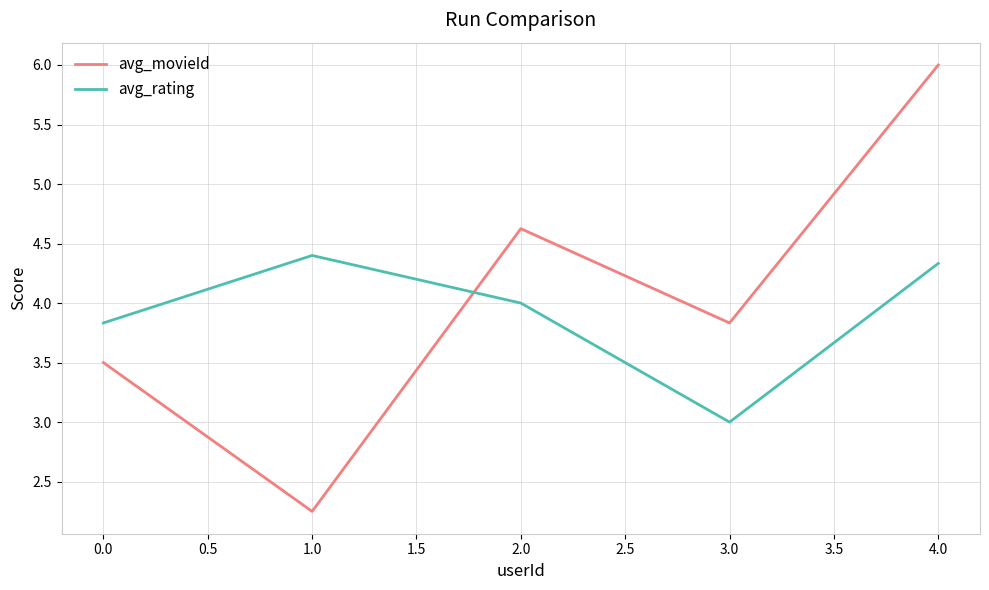

What is the sum of all avg_movieId values?

20.2